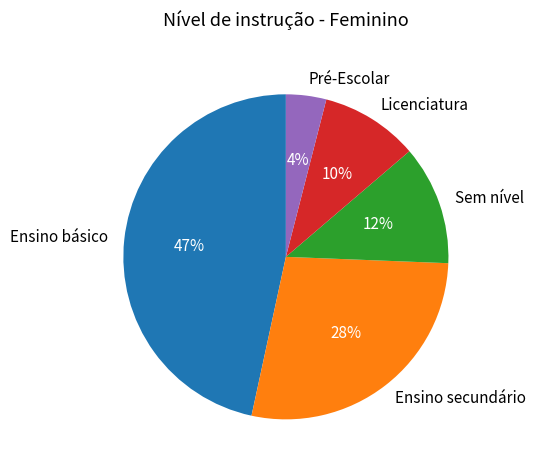

What is the smallest slice in the pie chart?

Pré-Escolar